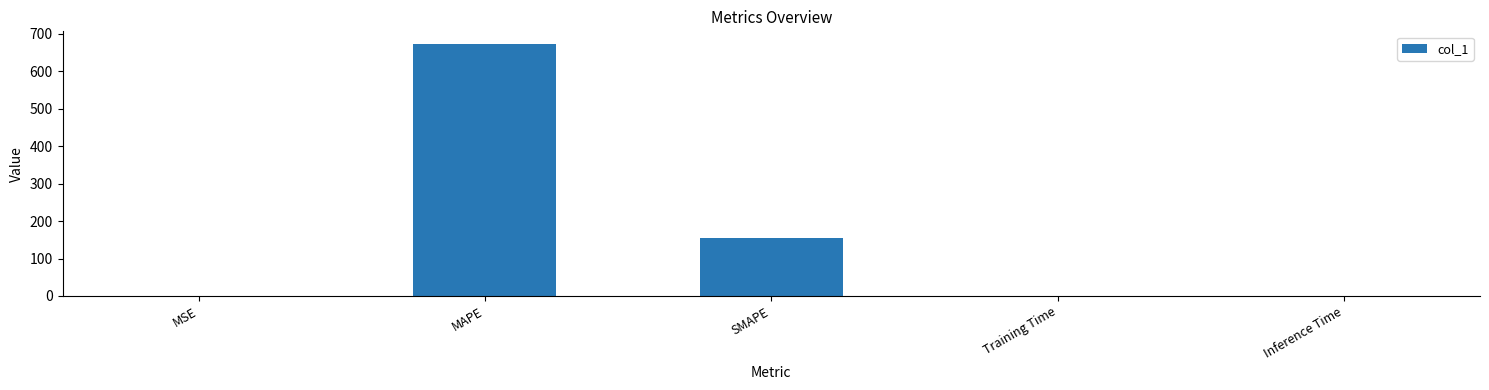

The chart shows a value of 0.3 at MSE. True or false?

True